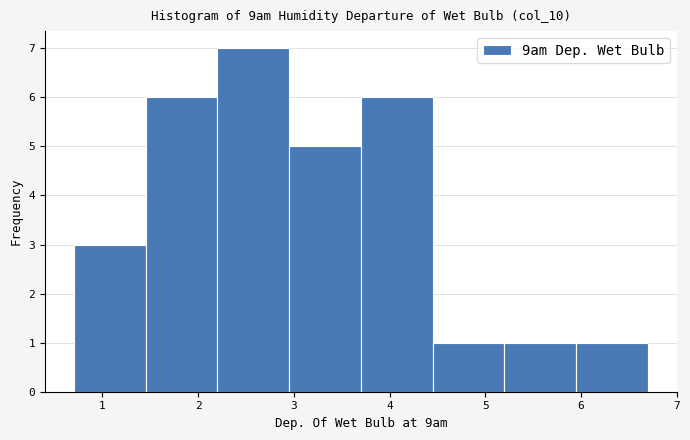

Reading left to right, list every bar in this chart as the range it spans on the x-axis followed by its height. Neither the bar edges nor the heights are printed on the chart, so give them approximately, as read against the axes.

0.70 to 1.45: 3
1.45 to 2.20: 6
2.20 to 2.95: 7
2.95 to 3.70: 5
3.70 to 4.45: 6
4.45 to 5.20: 1
5.20 to 5.95: 1
5.95 to 6.70: 1